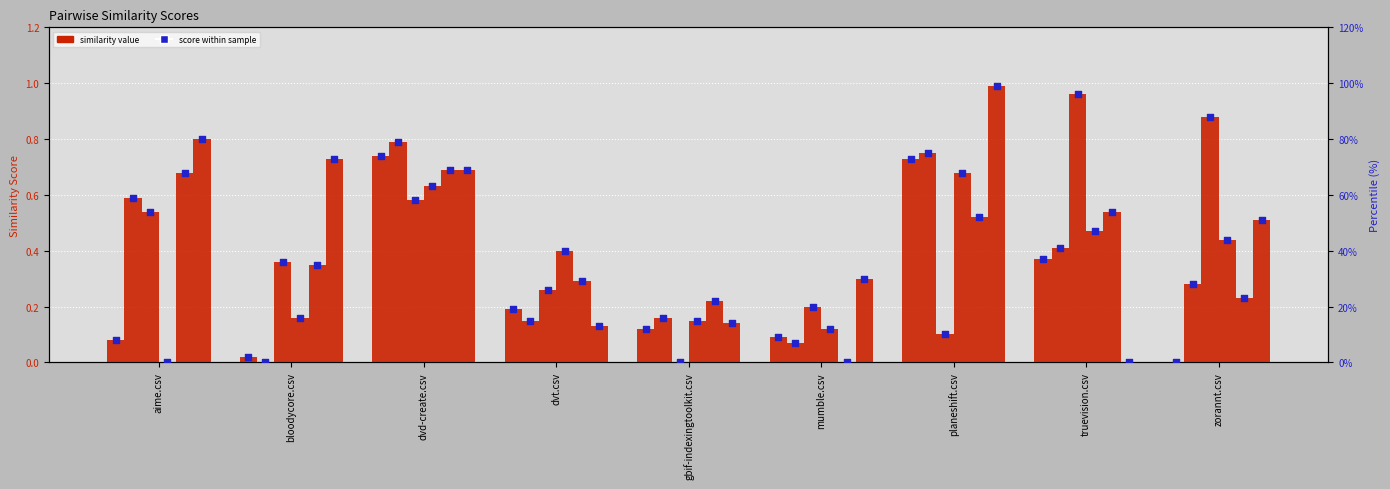

Is the value of gbif-indexingtoolkit.csv at dvd-create.csv greater than the value of bloodycore.csv at dvd-create.csv?

No